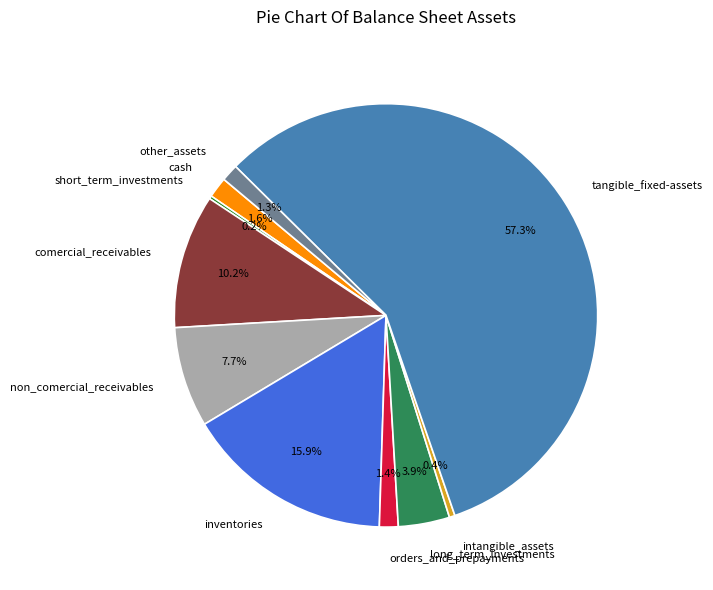

What percentage is NOT represented by non_comercial_receivables?

92.3%